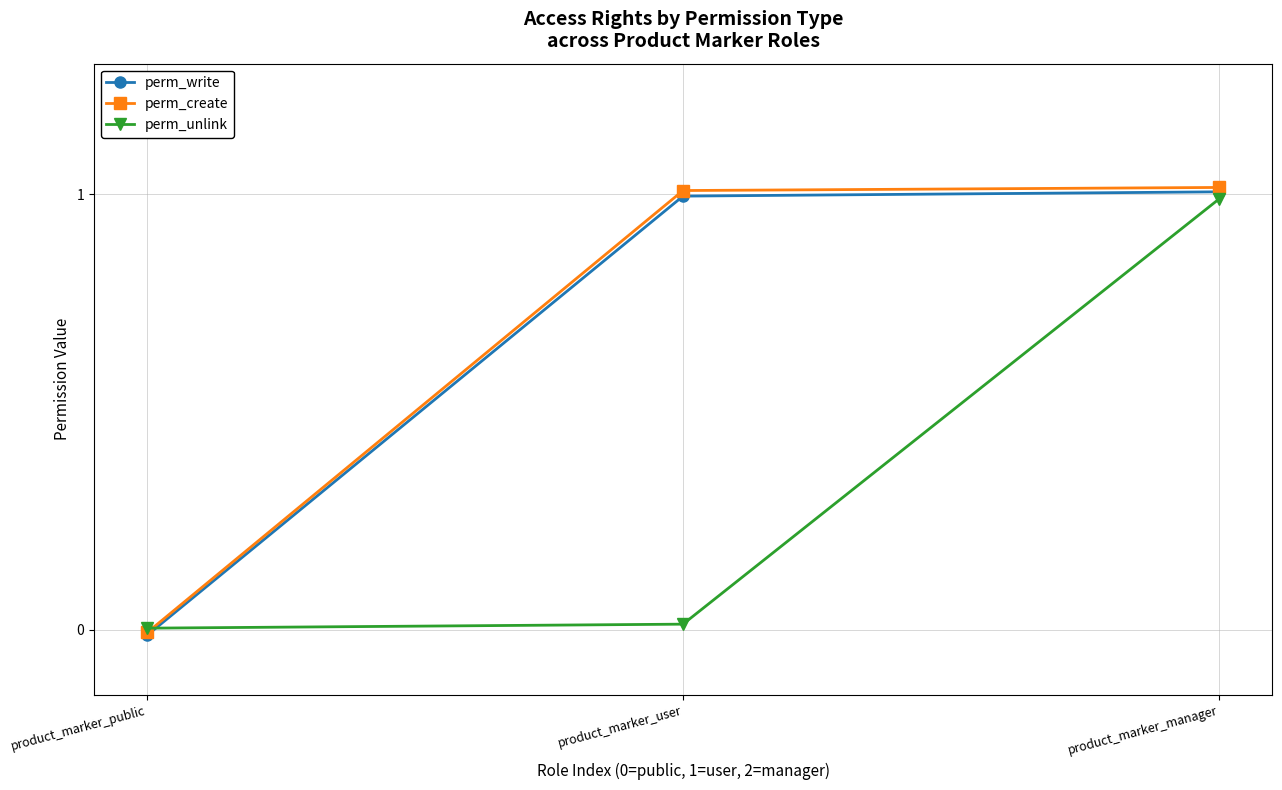

How many lines are shown in the chart?

3